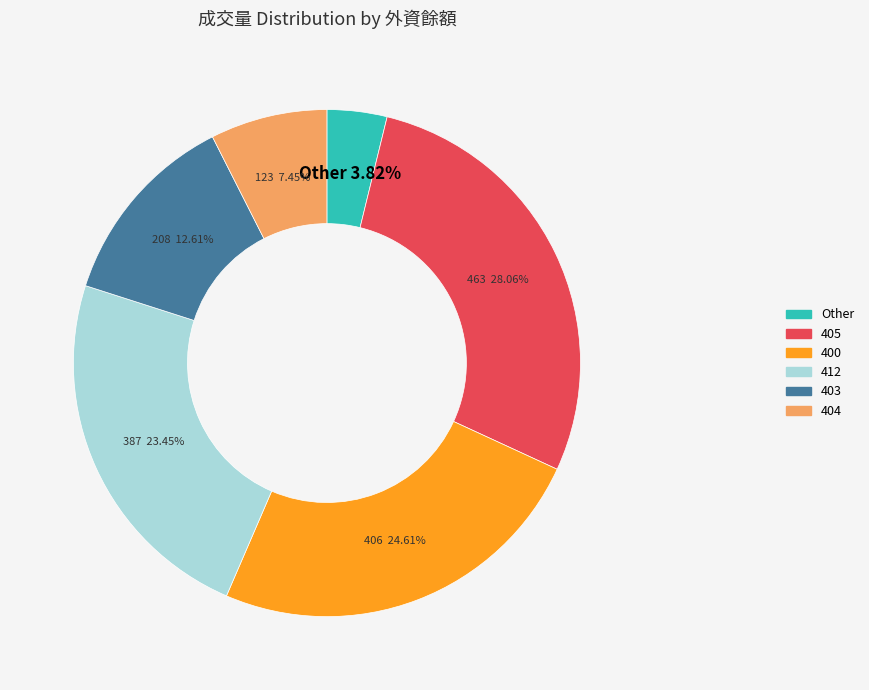

Is there any slice that represents more than half of the pie?

No